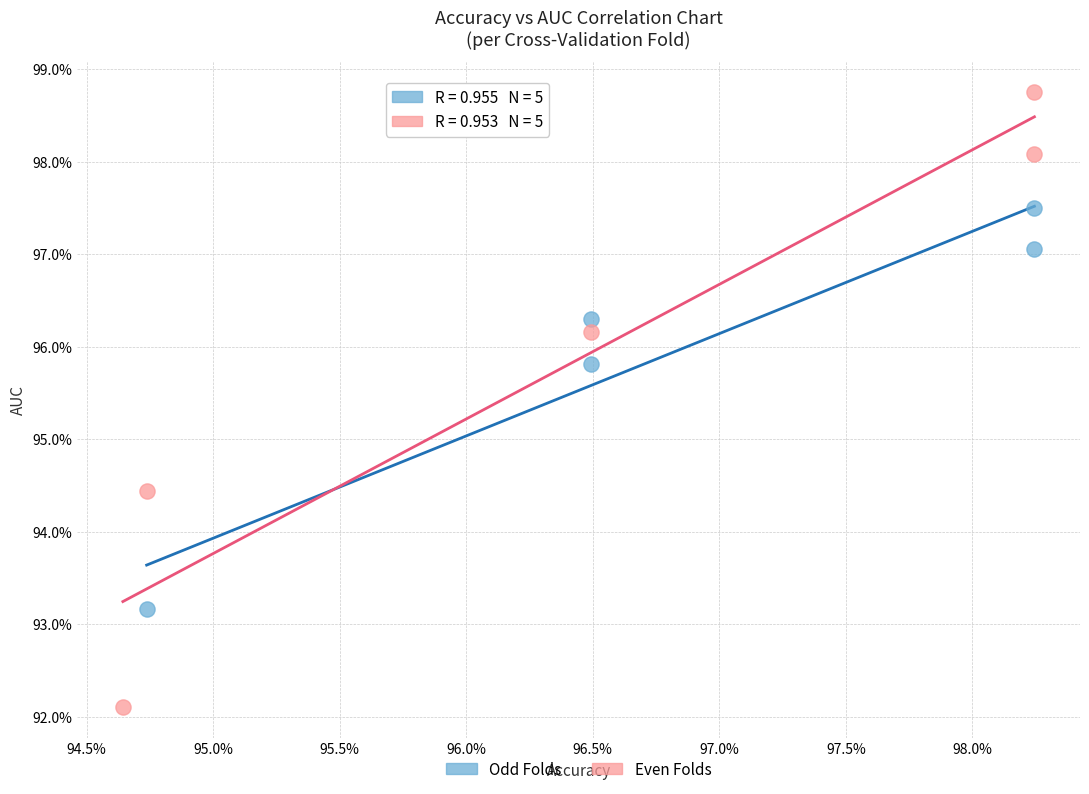

What are all the series names shown in the legend?

Odd Folds, Even Folds